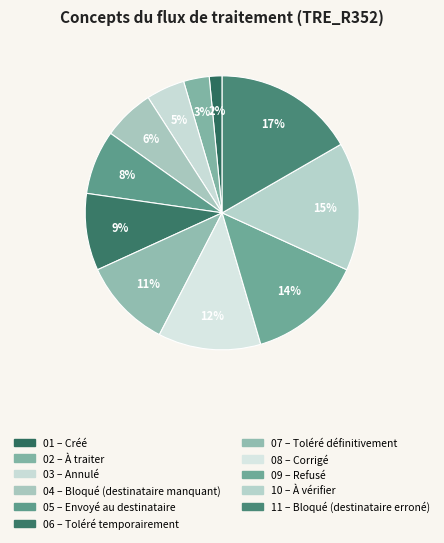

Which slice is the smallest?

Créé